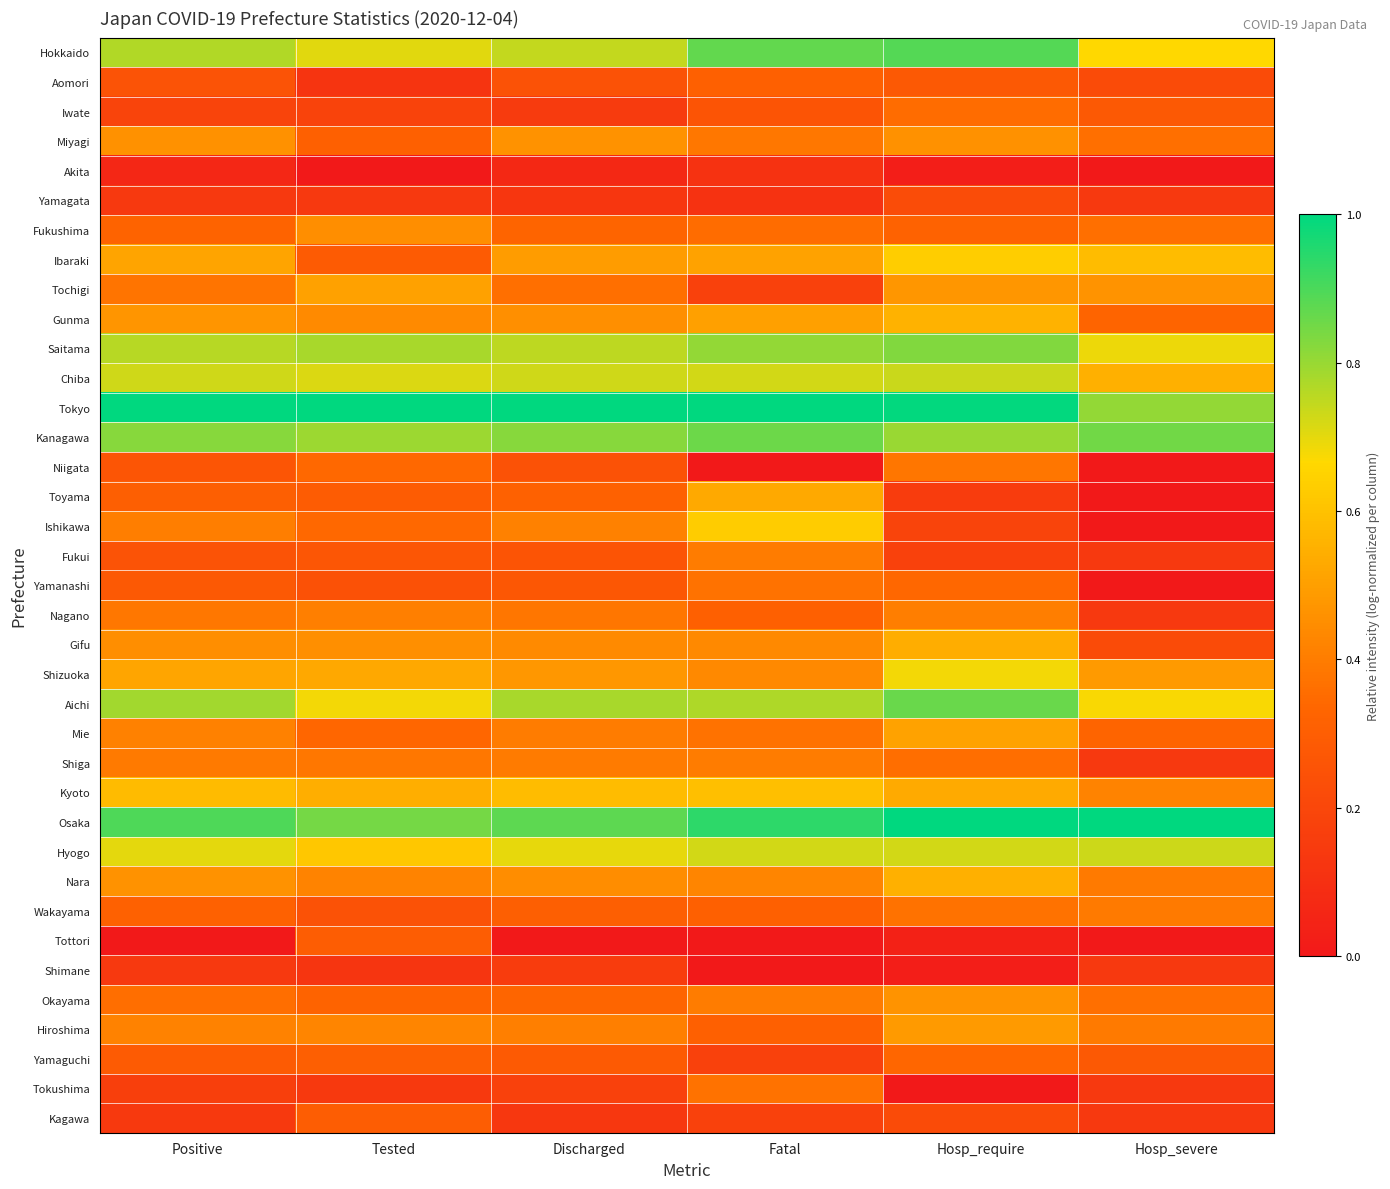

Which series has the largest total across all categories?

Tokyo